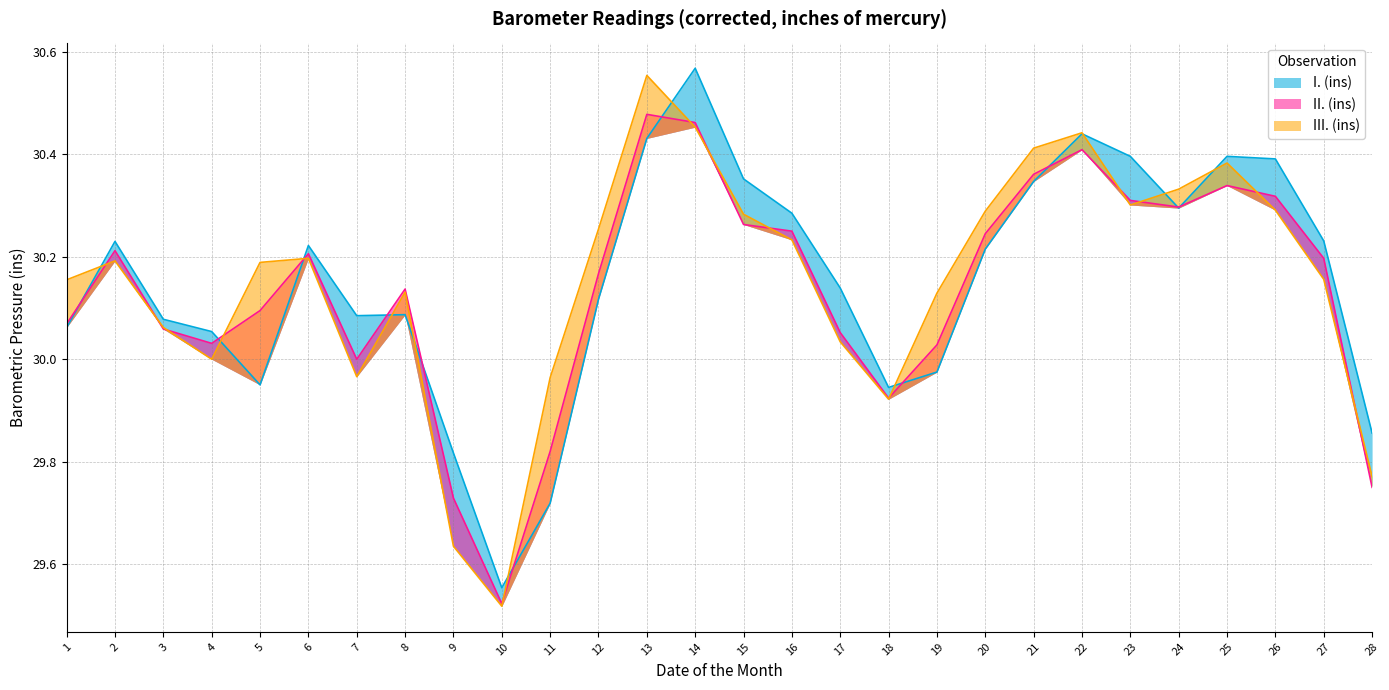

What is the difference between the maximum and minimum values in the II. (ins) series?

1.0